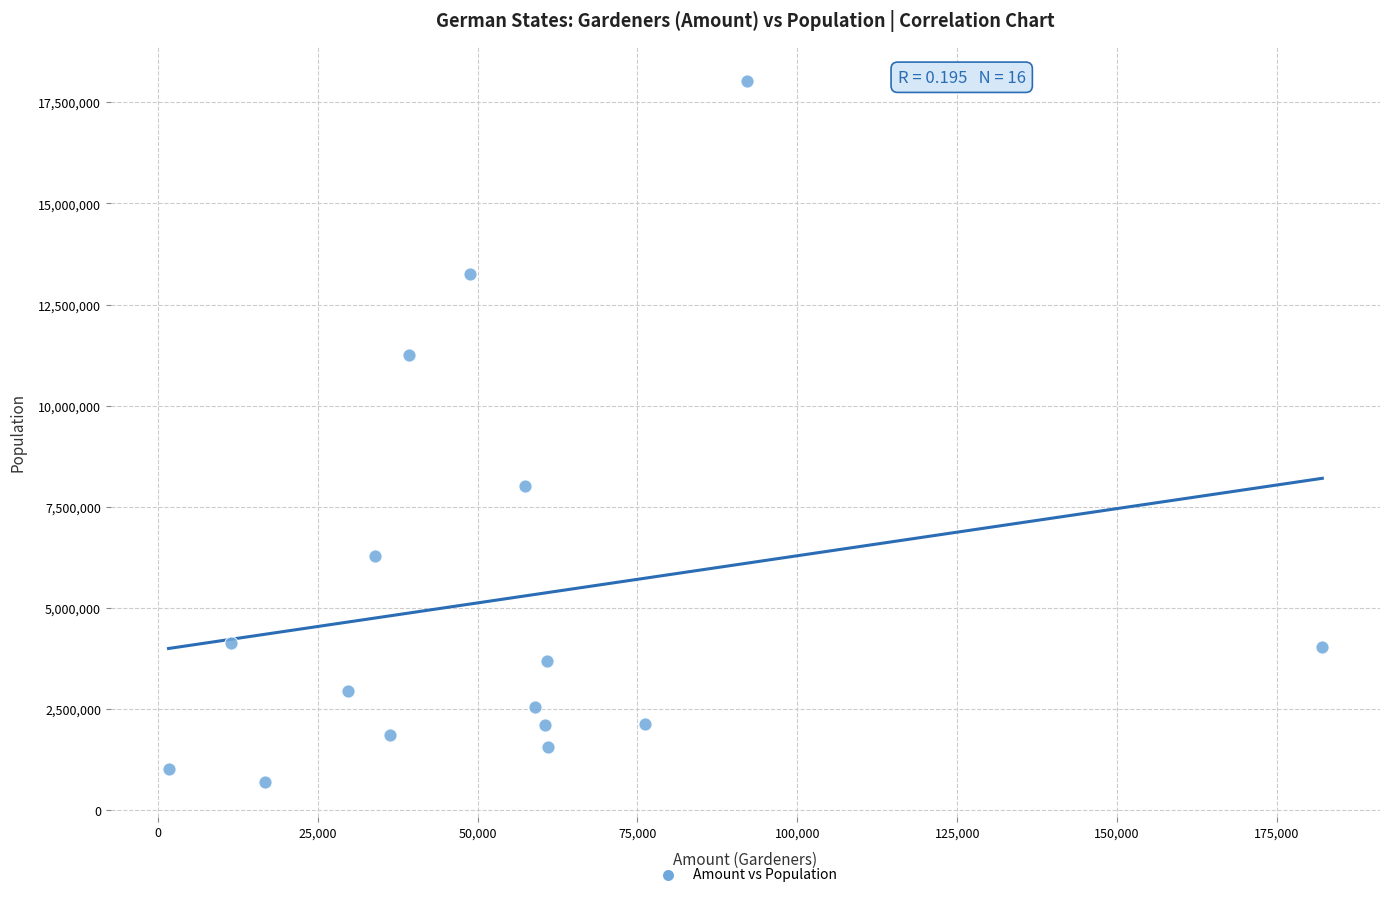

What Y value in the scatter plot is closest to 9369667?

8004489